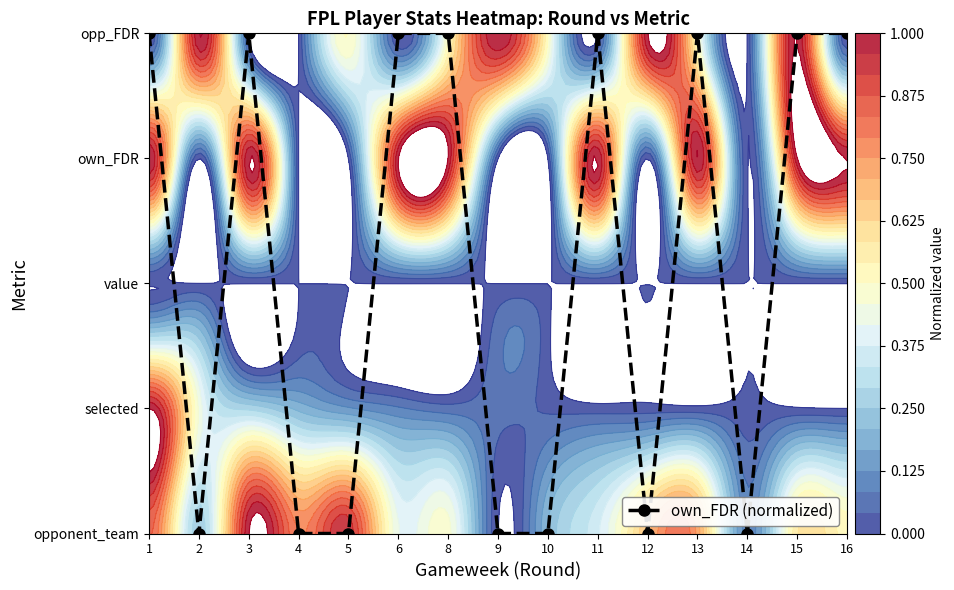

True or false: the data shows 1 at 16.

False